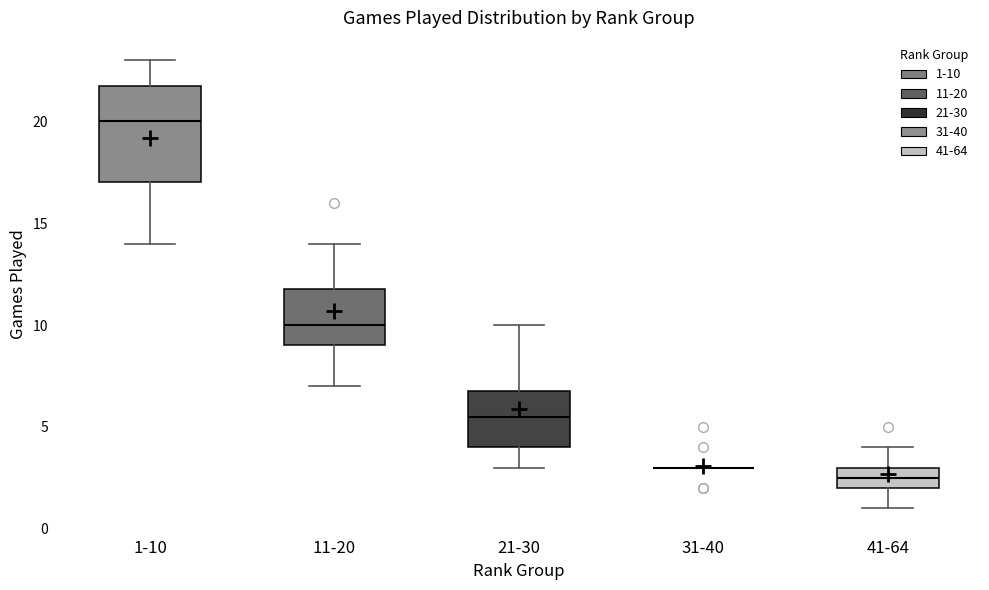

Reading left to right, transcribe this box plot: for each box, give where its median line is, the range the box spans, and where its two whiskers end, as read against the y-axis. The values are not printed on the chart, so give them approximately, as read against the axis.

1-10: median 20.0, box 17.0 to 22.0, whiskers 14.0 to 23.0
11-20: median 10.0, box 9.0 to 12.0, whiskers 7.0 to 14.0
21-30: median 5.5, box 4.0 to 7.0, whiskers 3.0 to 10.0
31-40: box collapsed to a line at 3.0, whiskers 3.0 to 3.0
41-64: median 2.5, box 2.0 to 3.0, whiskers 1.0 to 4.0